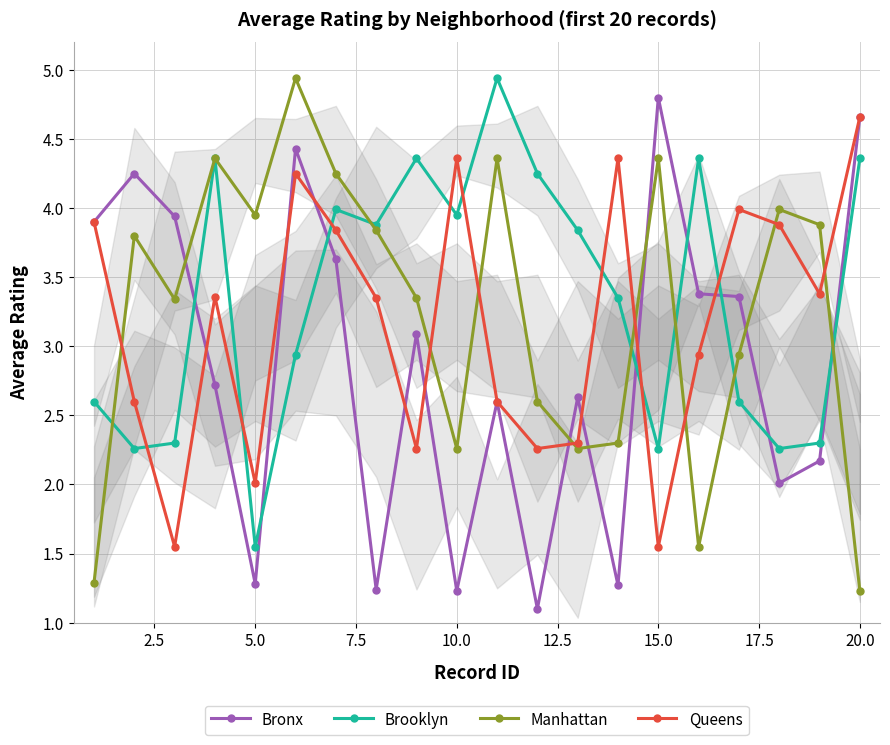

In Brooklyn, how many points are lower than both neighbors (excluding endpoints)?

6